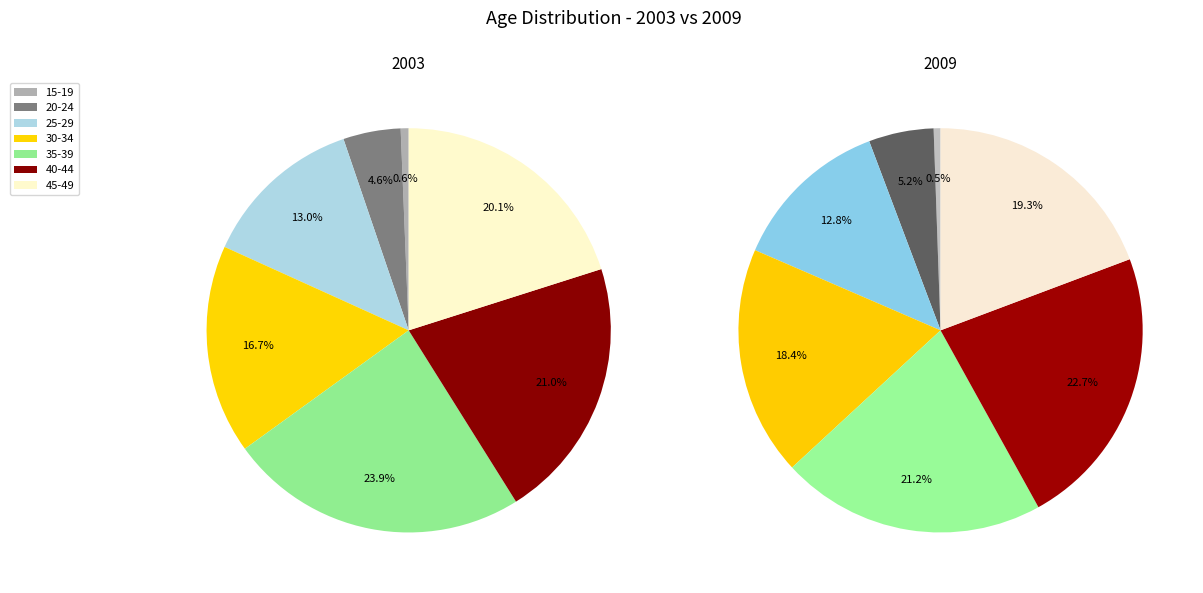

Rank the categories by 2009 value from highest to lowest.

40-44, 35-39, 45-49, 30-34, 25-29, 20-24, 15-19